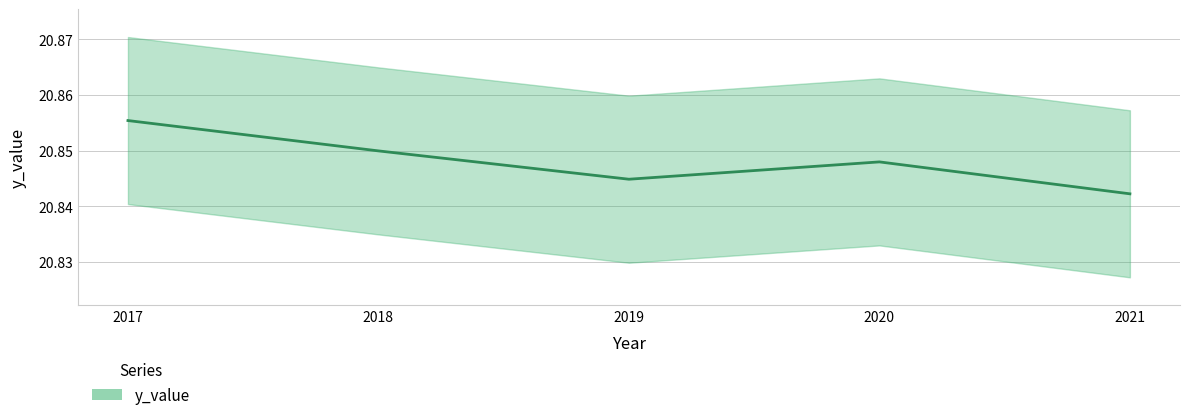

Where is the data nearest to the value 20?

2021